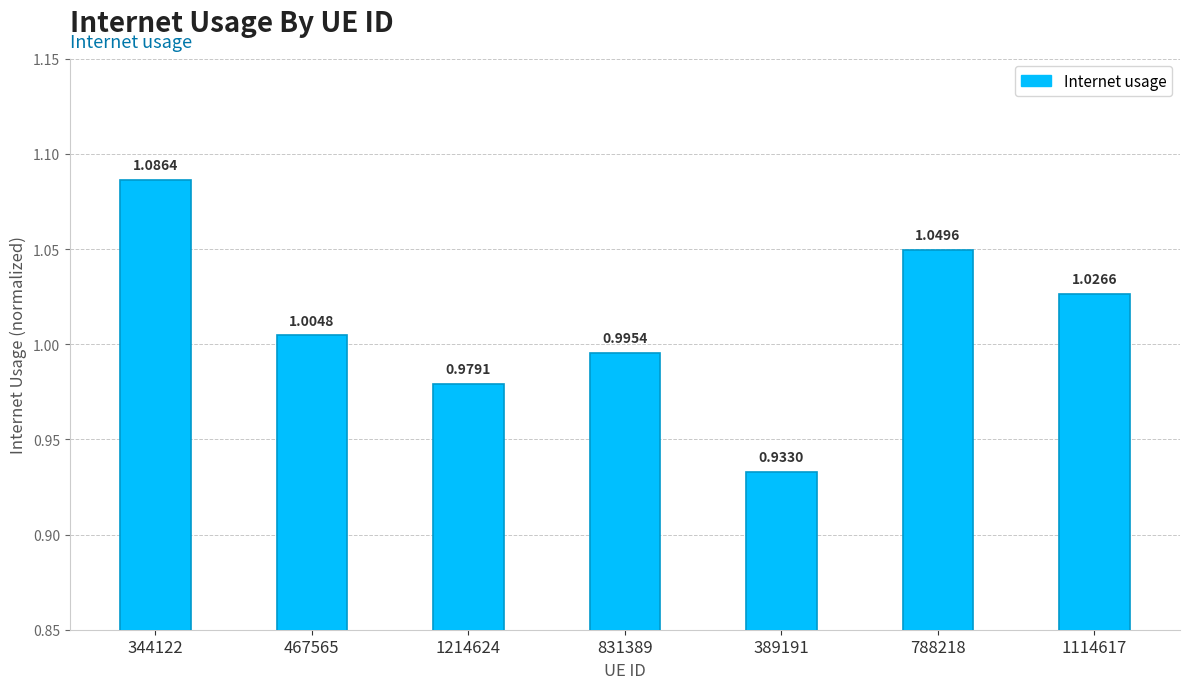

Which label corresponds to the smallest value in the chart?

389191